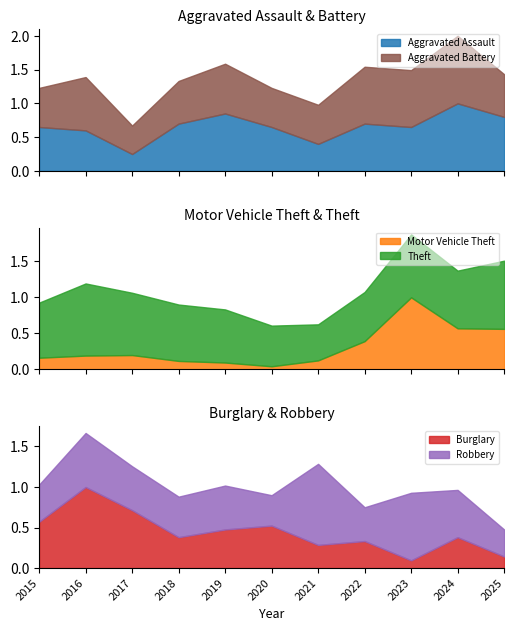

Which series has the largest total across all categories?

Theft